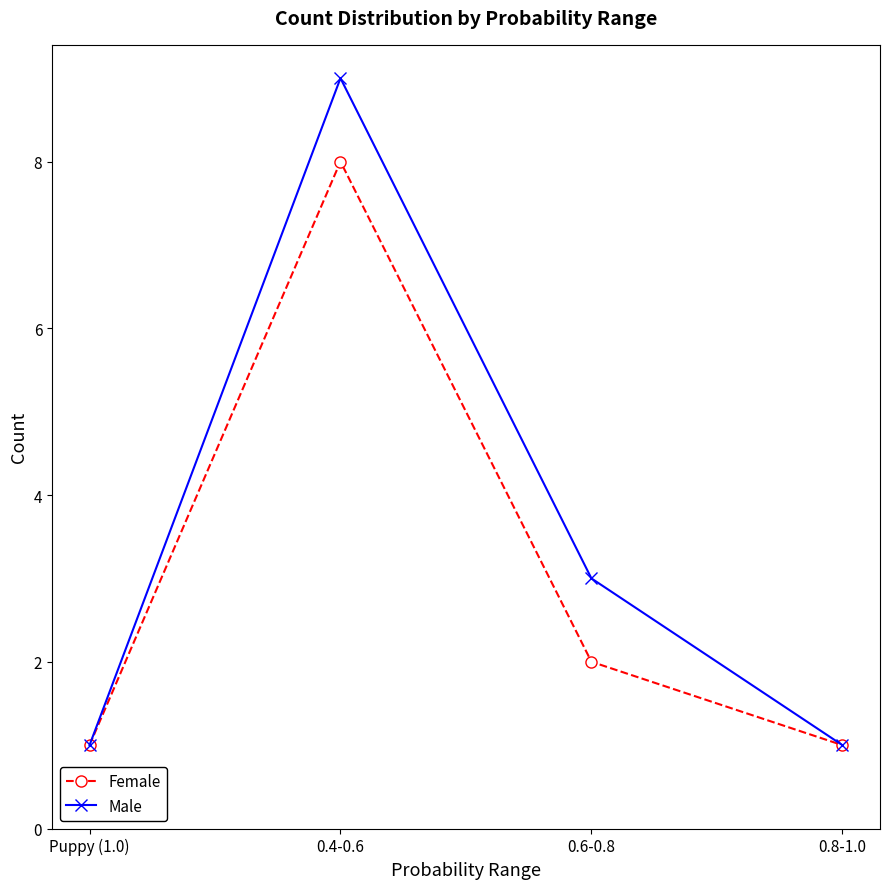

What position from the right is 0.8-1.0?

1